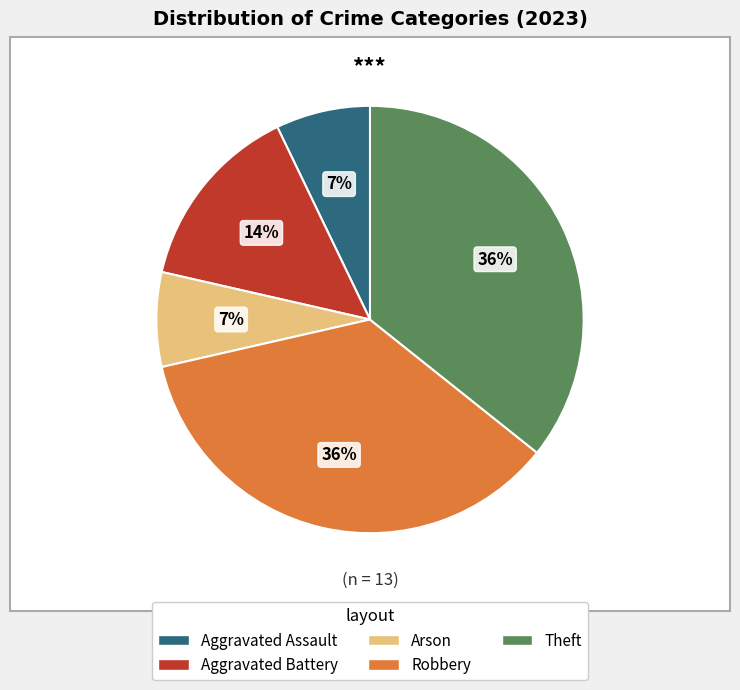

To the nearest percent, what is the average slice percentage?

20%